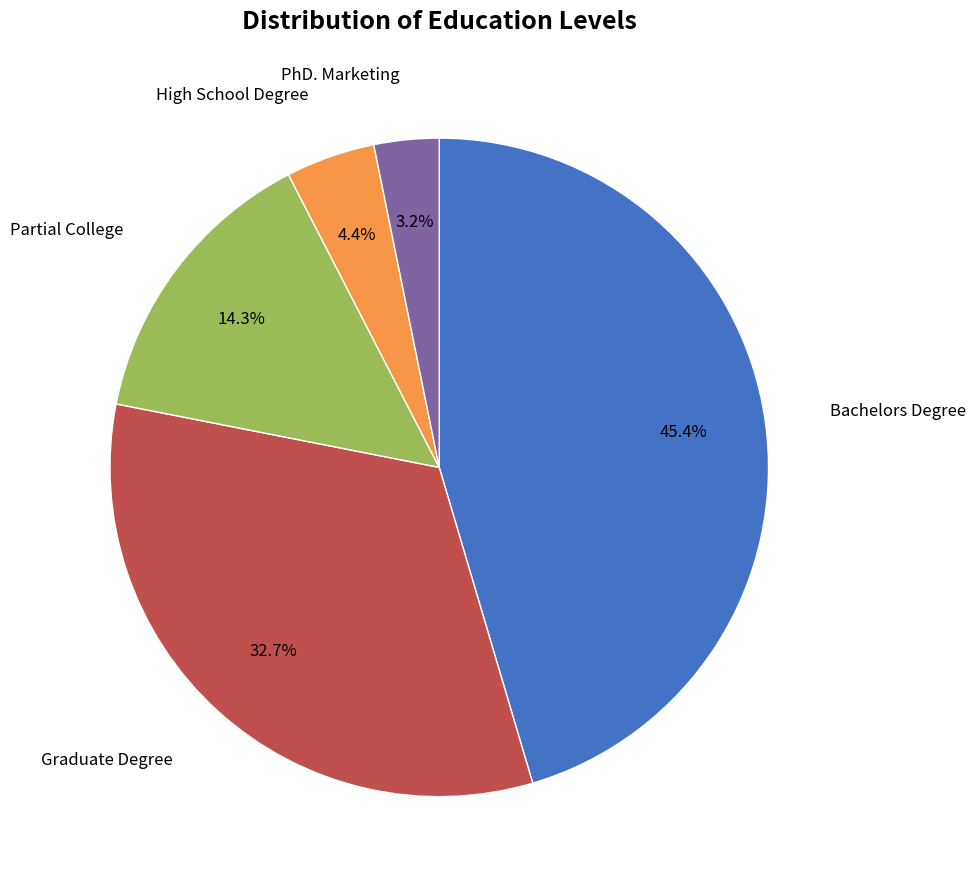

Is there any slice that represents more than half of the pie?

No